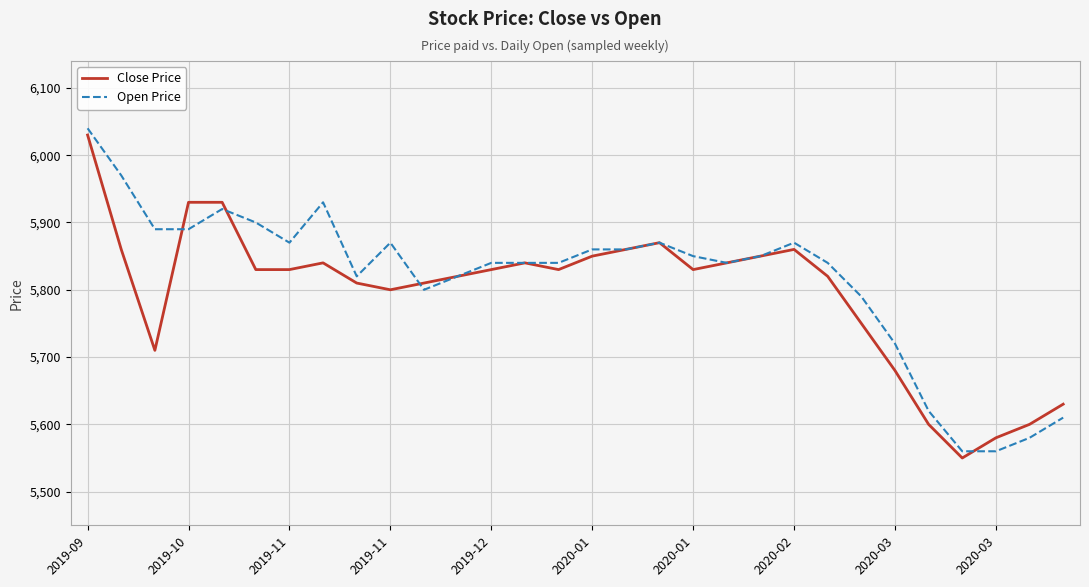

What is the maximum value shown in the chart?

6040